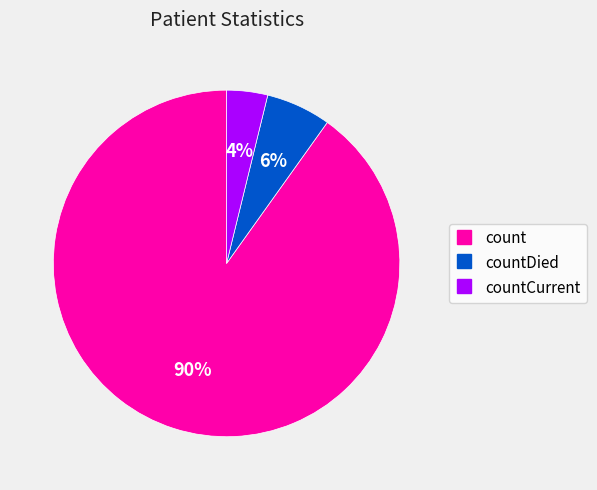

Does any single category account for the majority?

Yes